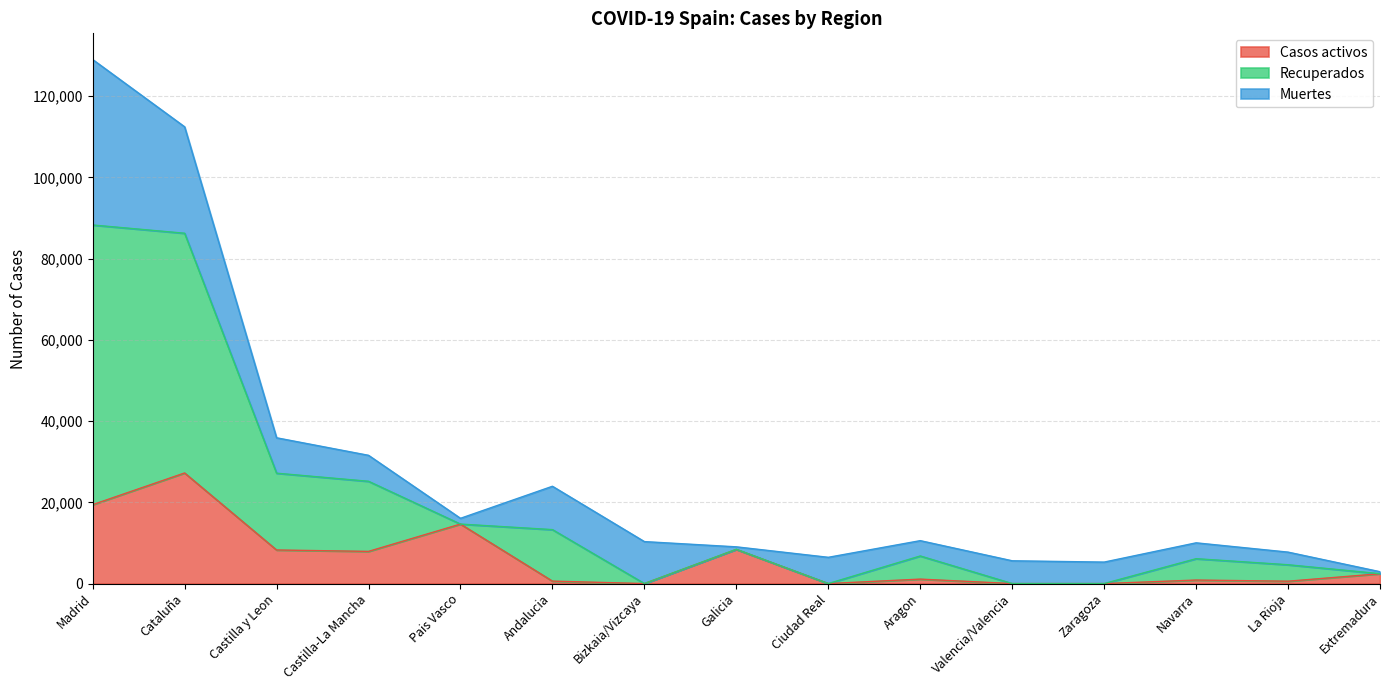

The value of Casos activos at Madrid is 4316. True or false?

False